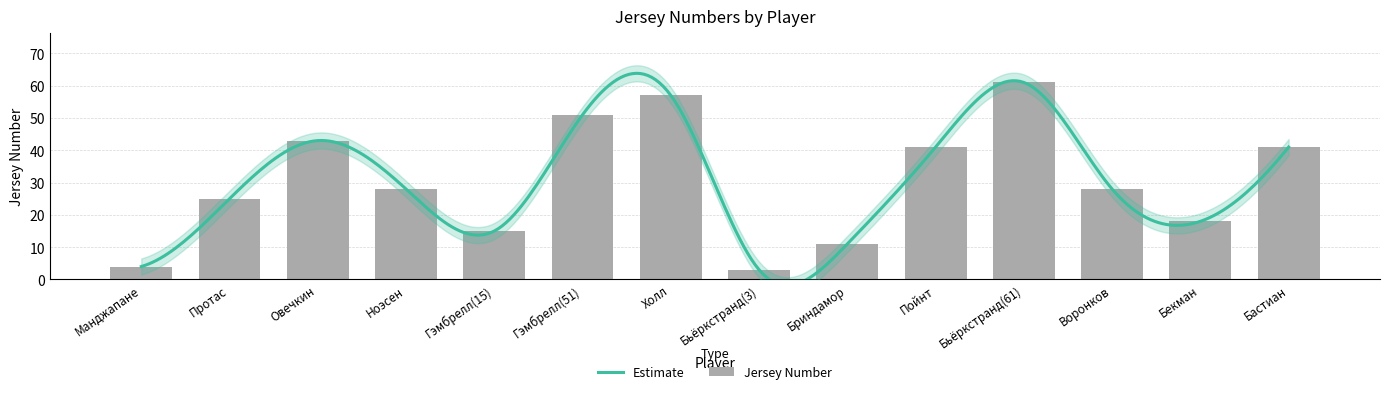

What is the sum of all values?

426